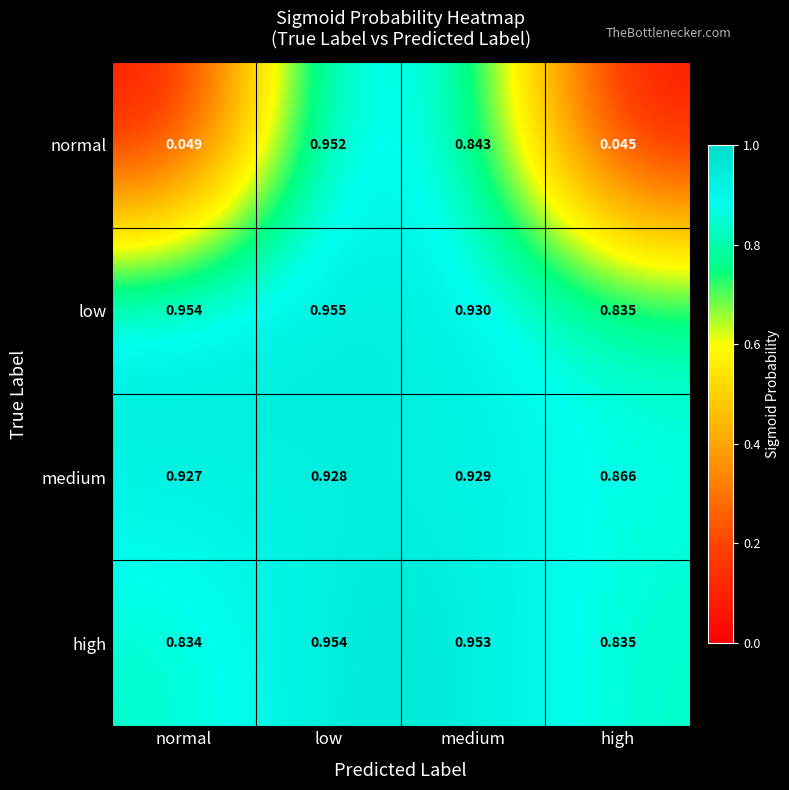

At which label does normal reach its minimum?

high